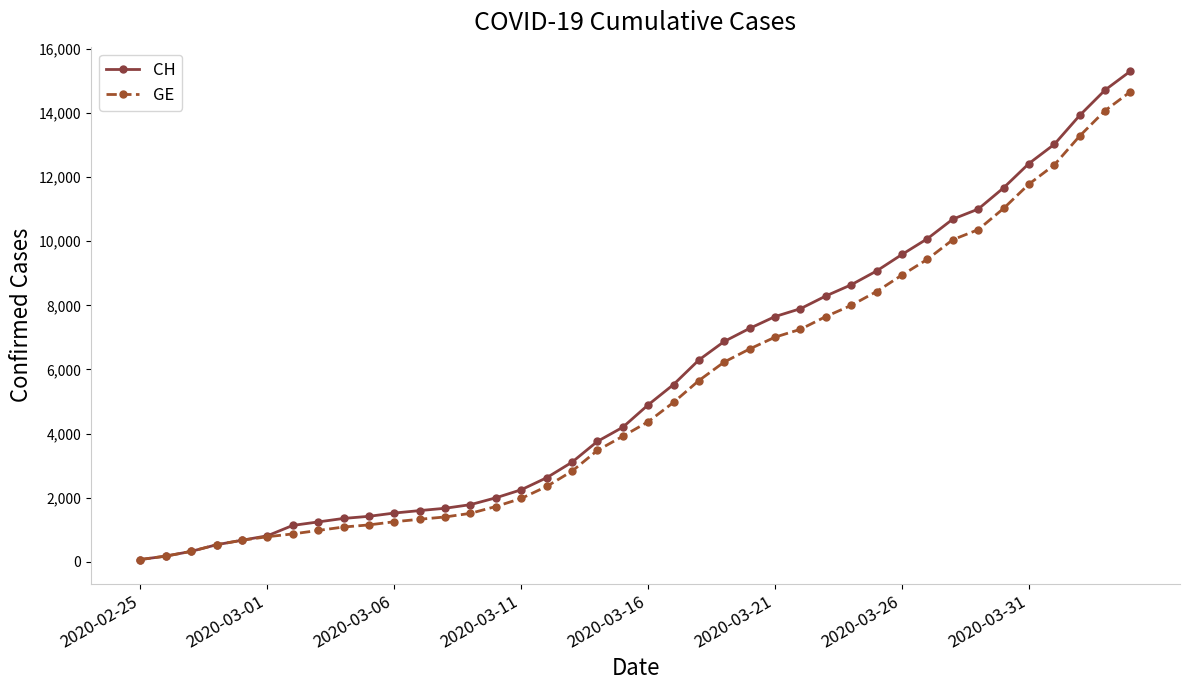

At how many categories does at least one series exceed 11311?

6